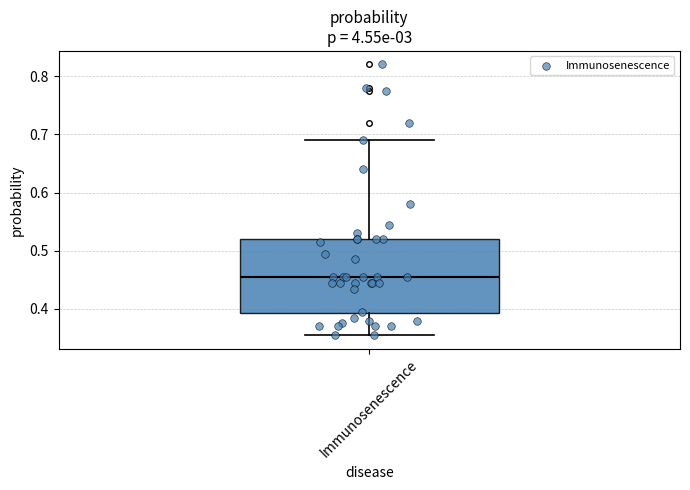

Transcribe this box plot: give where the median line is, the range the box spans, and where the two whiskers end, as read against the y-axis. The values are not printed on the chart, so give them approximately, as read against the axis.

median 0.46, box 0.39 to 0.52, whiskers 0.36 to 0.69